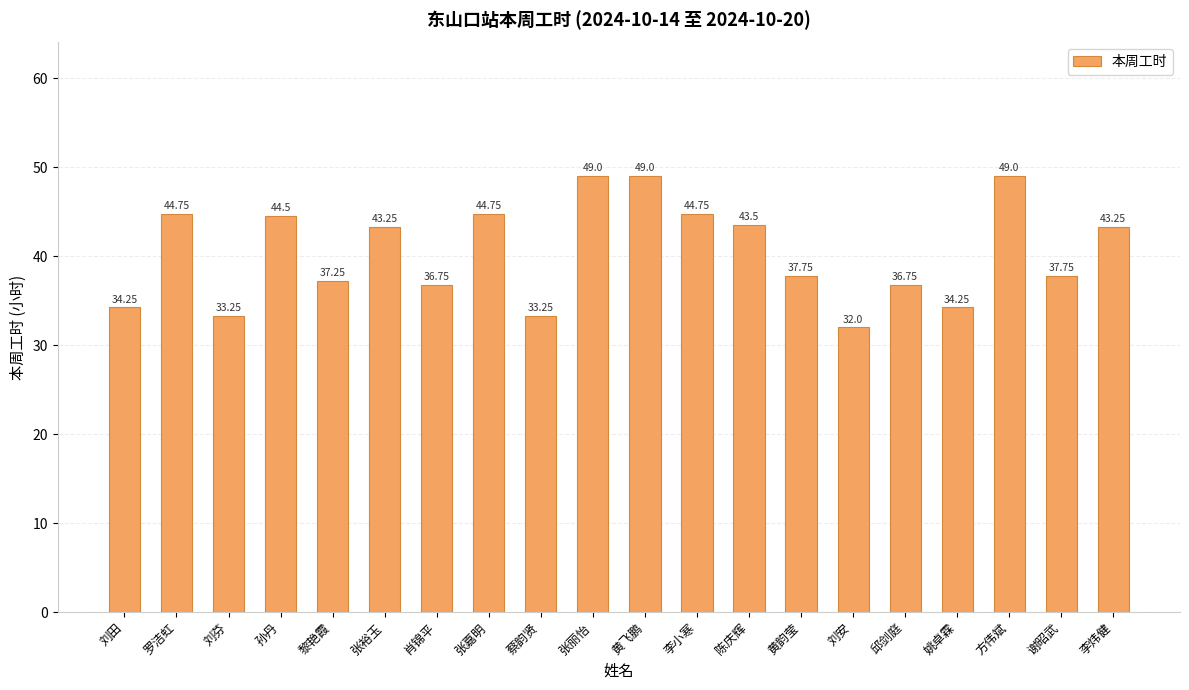

At which label does the data first exceed 43?

罗洁虹